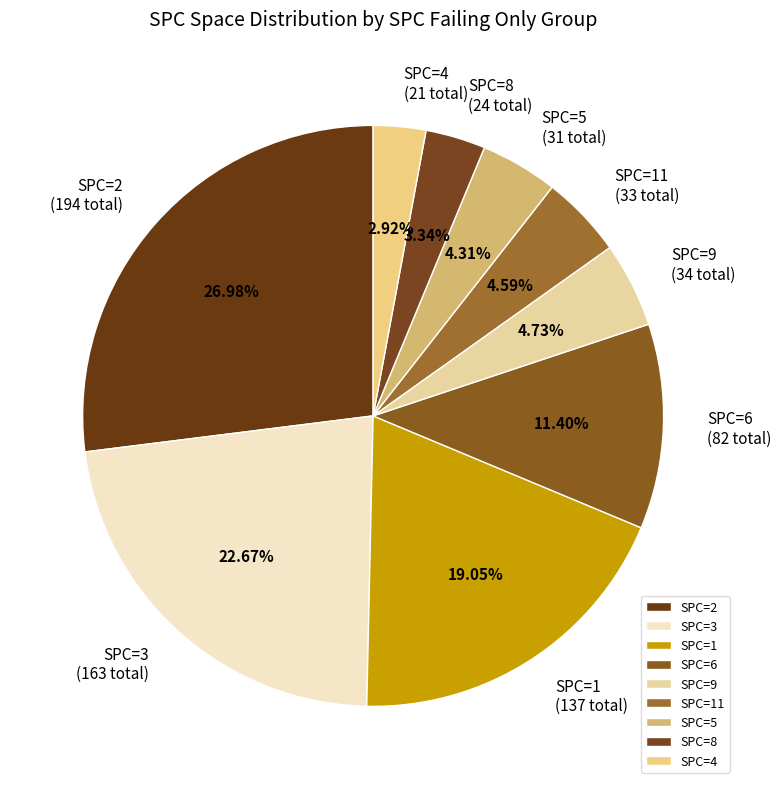

To the nearest percent, what is the difference between the largest and smallest slice percentages?

24%